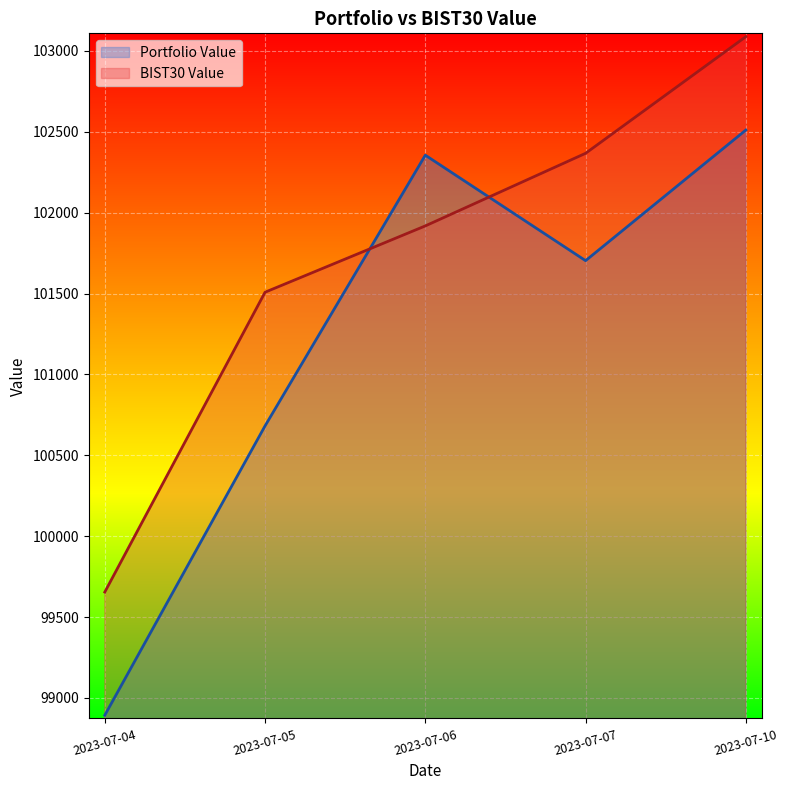

At how many categories does at least one series exceed 99414?

5